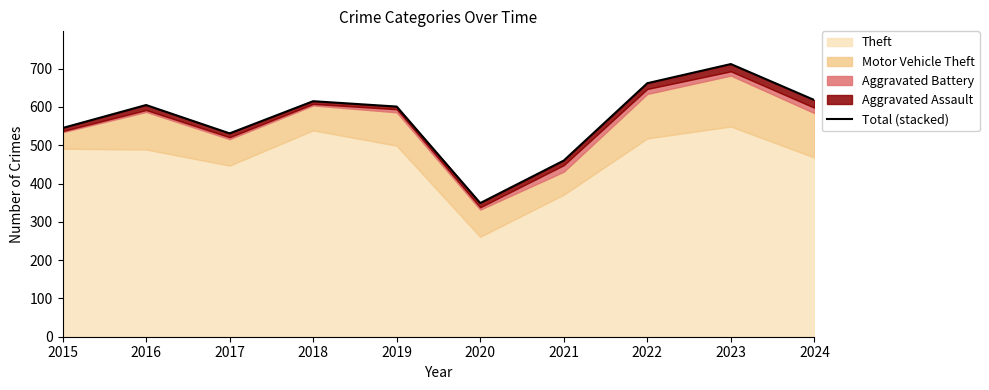

What is the minimum value shown in the chart?

349